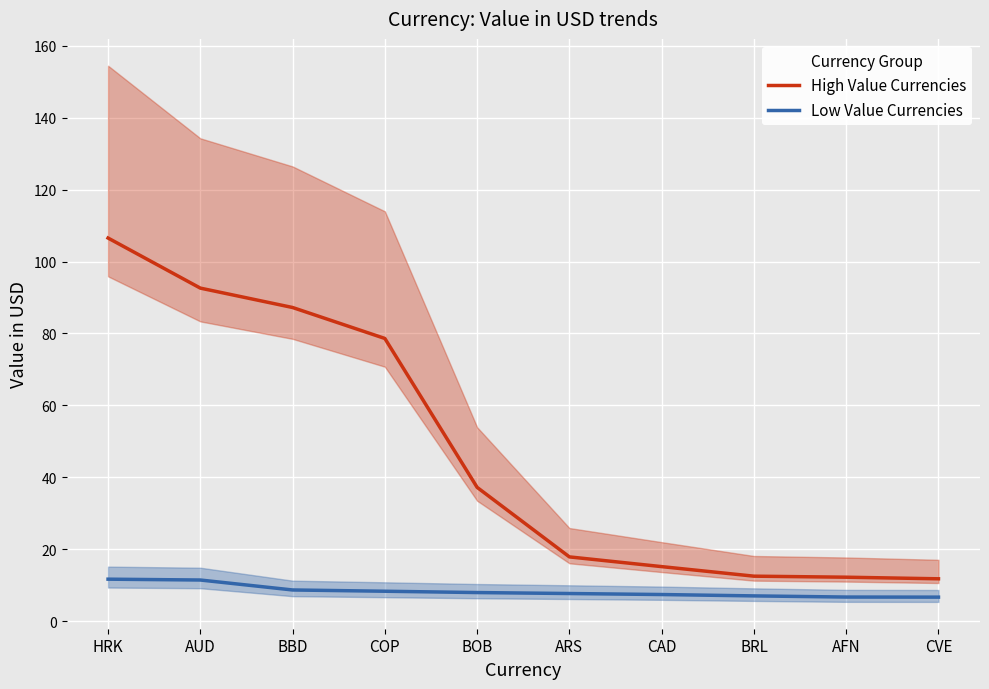

At how many categories does at least one series exceed 26?

5